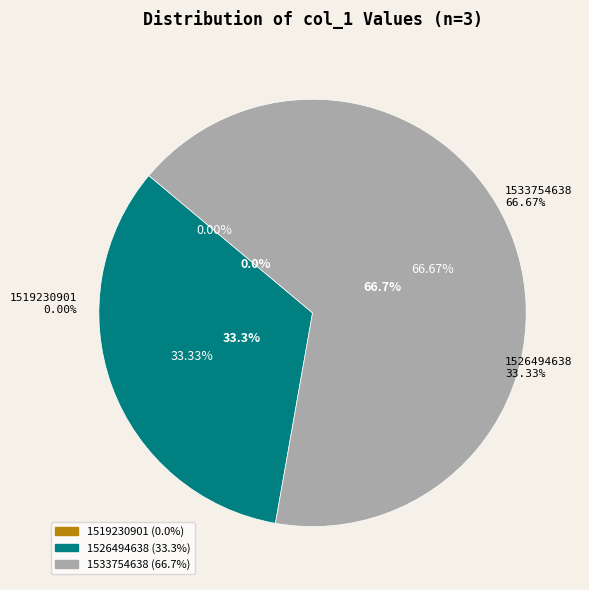

Combined, what portion of the pie is 1526494638 and 1519230901?

33.3%